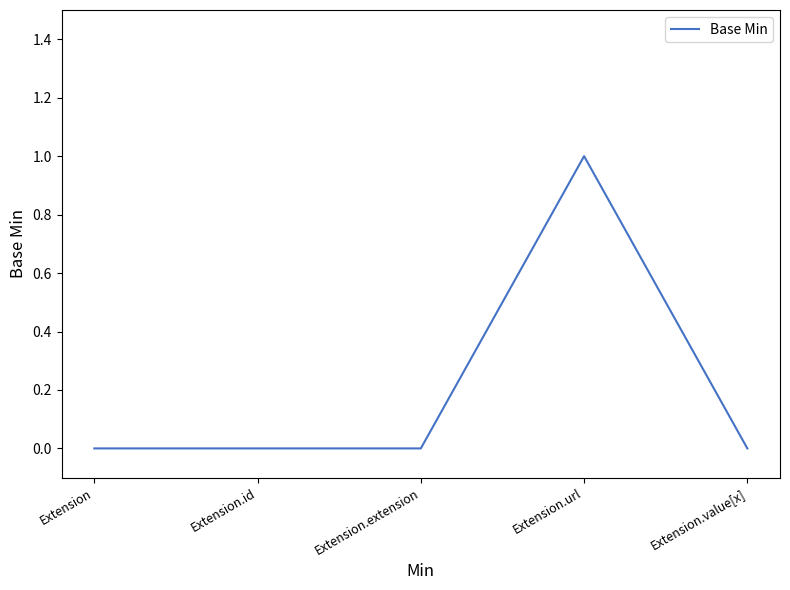

How many lines are shown in the chart?

1